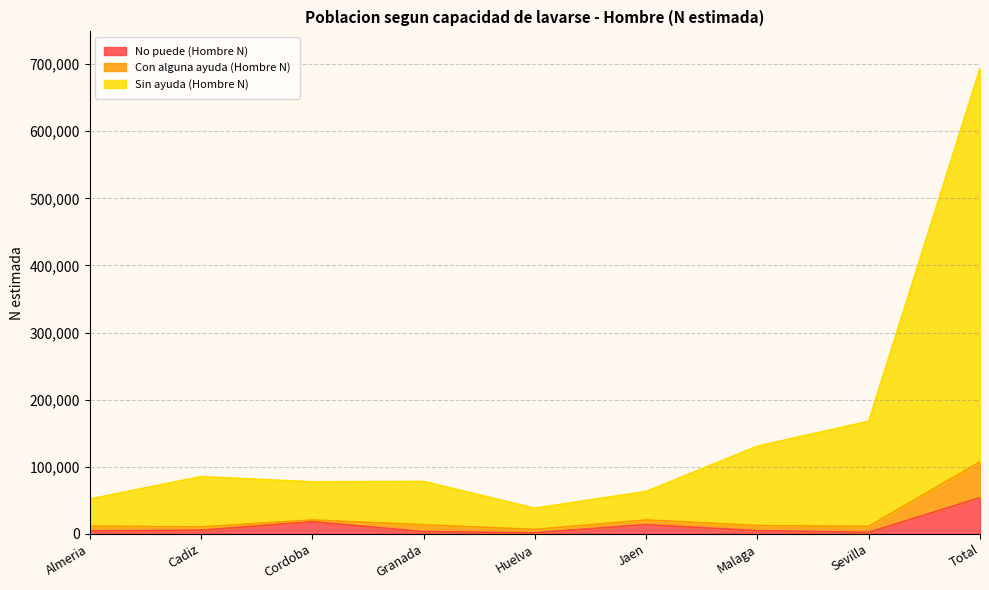

What is the label of the 4th point from the left?

Granada